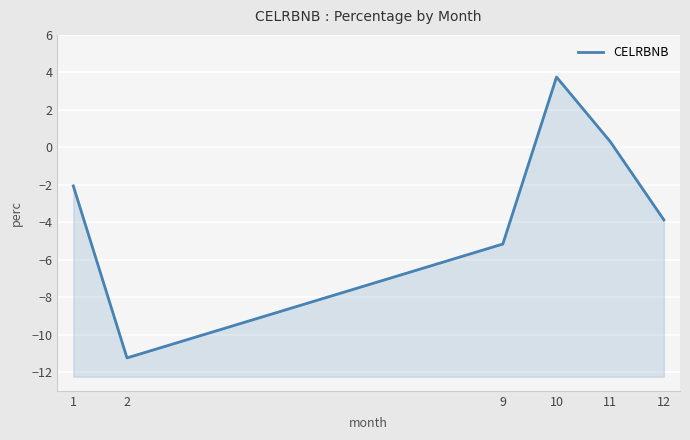

The value at 11 is 0.3. True or false?

True